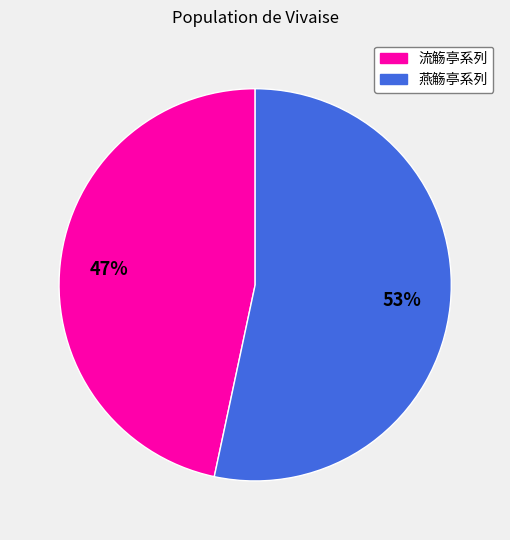

To the nearest percent, what is the average slice percentage?

50%